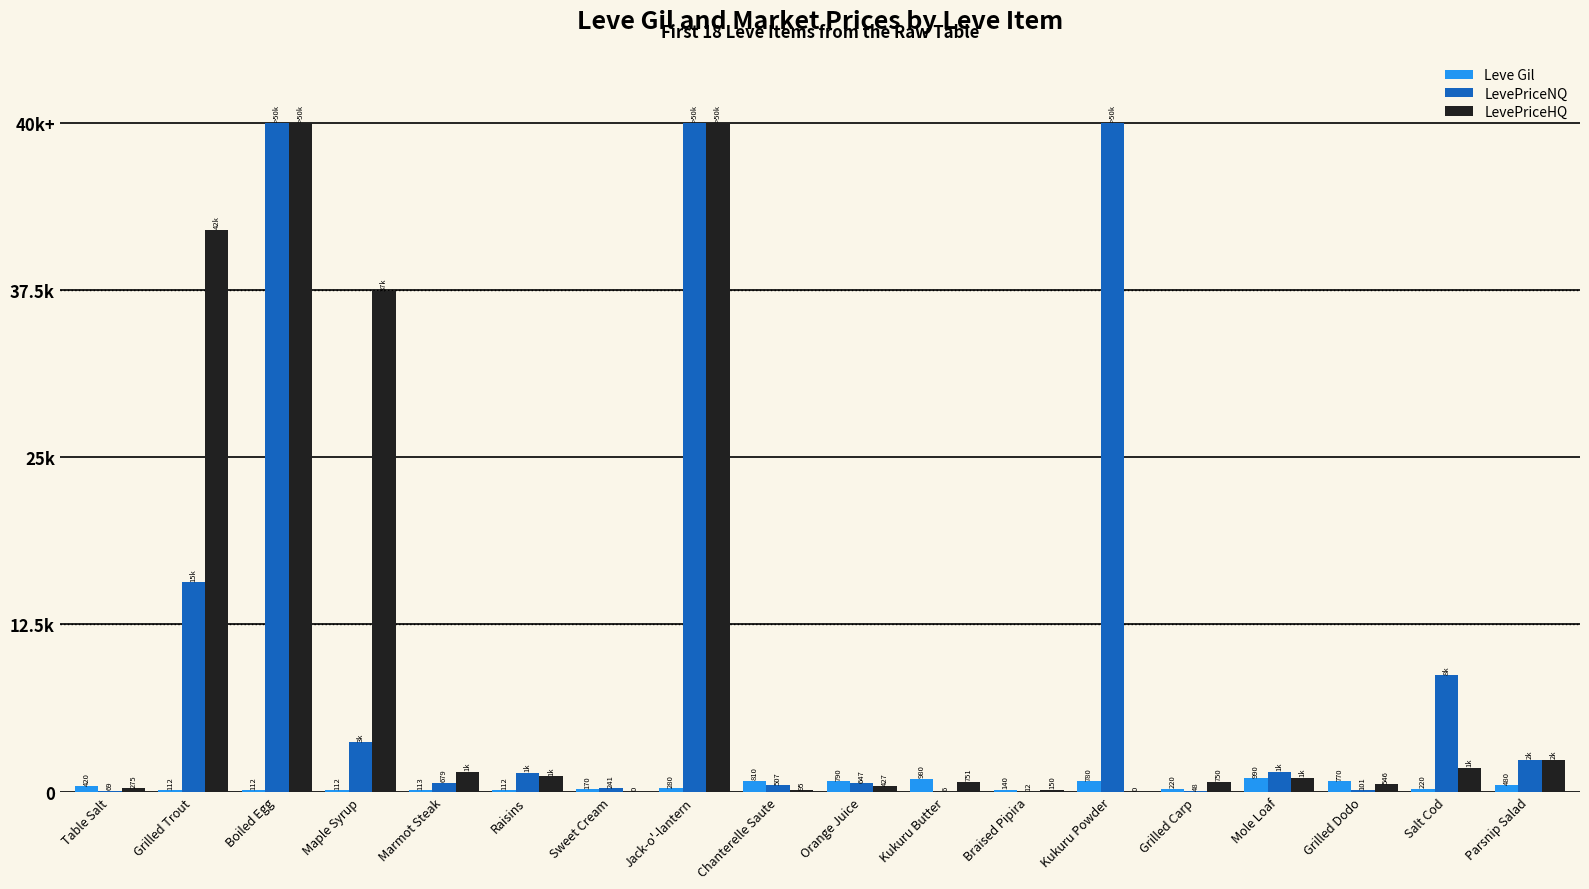

Are the bars horizontal?

No